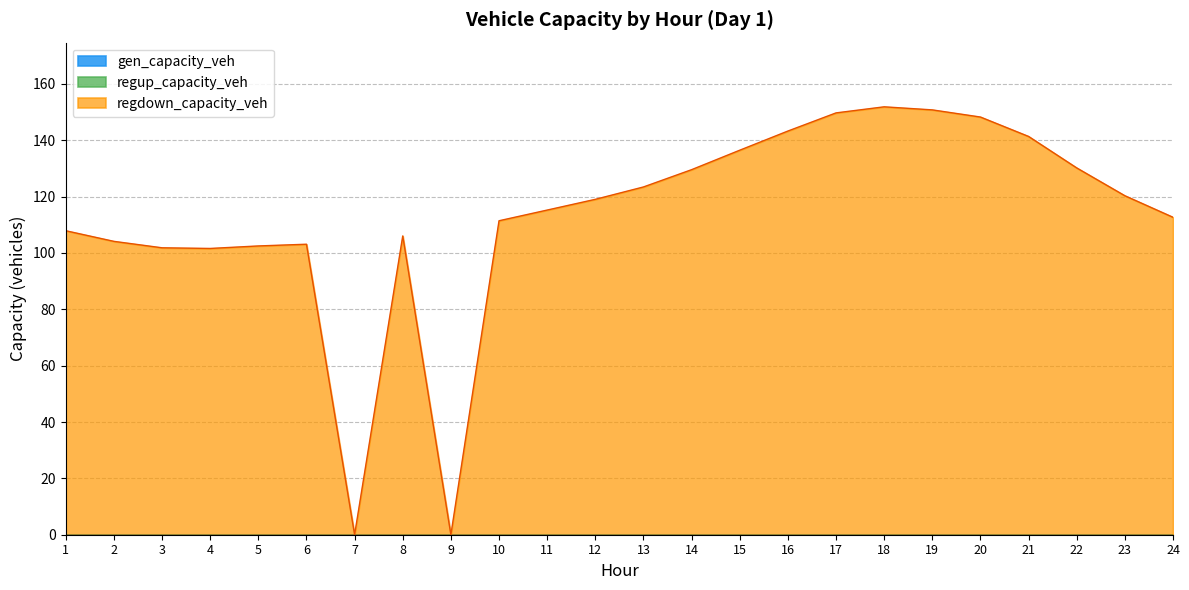

What are all the series names shown in the legend?

gen_capacity_veh, regup_capacity_veh, regdown_capacity_veh